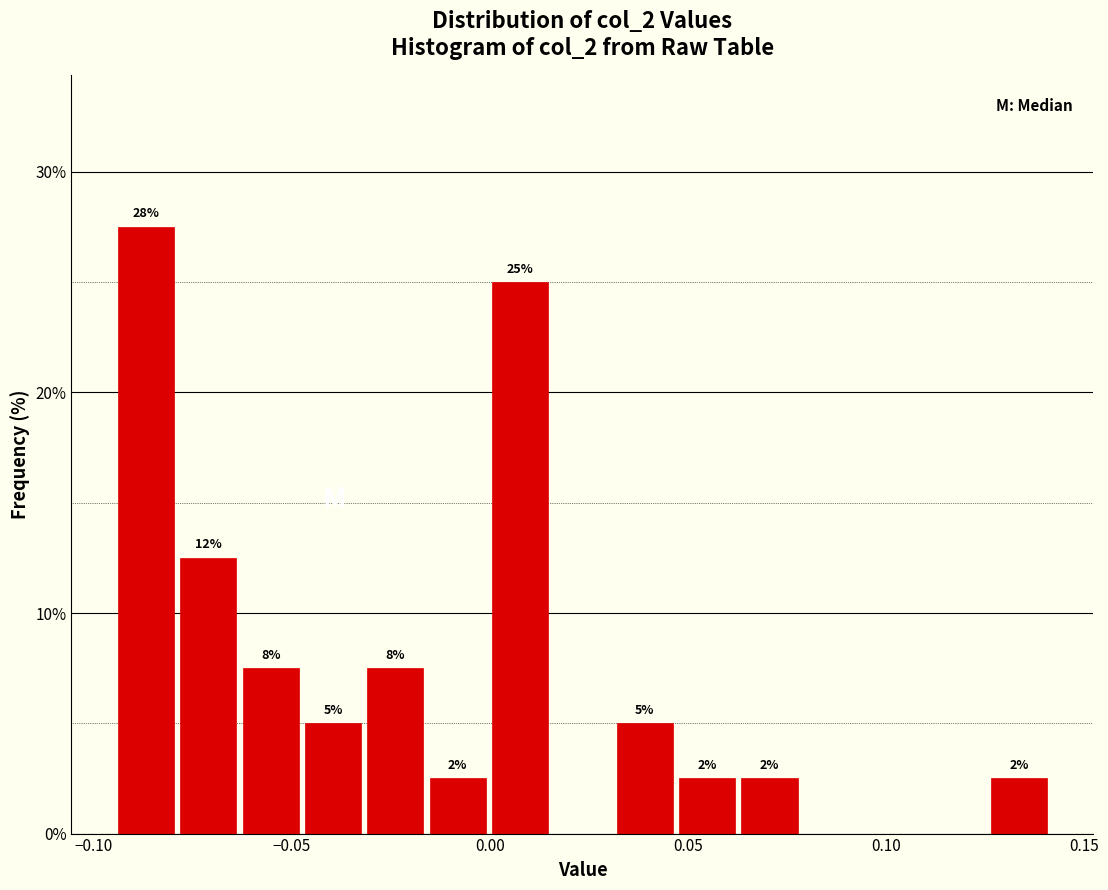

Read against the x-axis, roughly where is the centre of the tallest bar?

-0.085